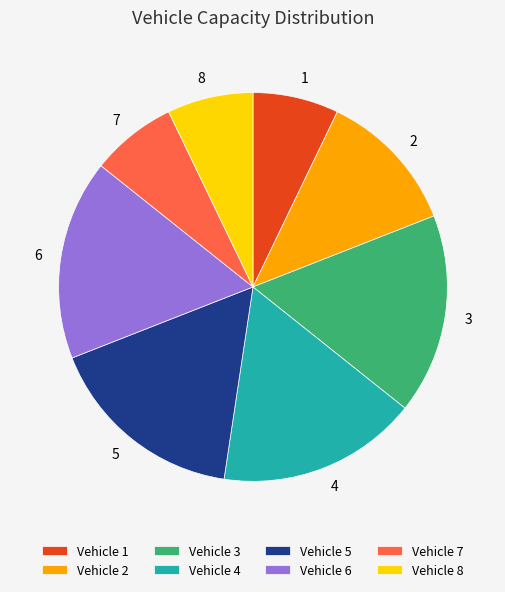

What is the ratio of the value at 6 to the value at 5?

1.0